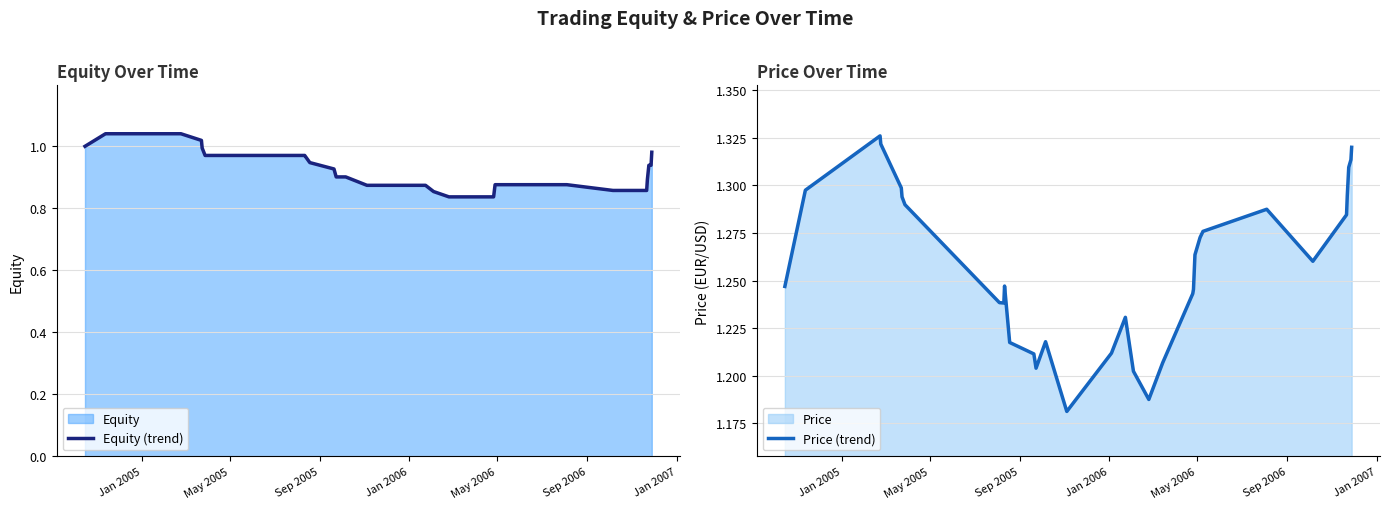

What is the difference between the maximum and second lowest values in the Price (trend) series?

0.1